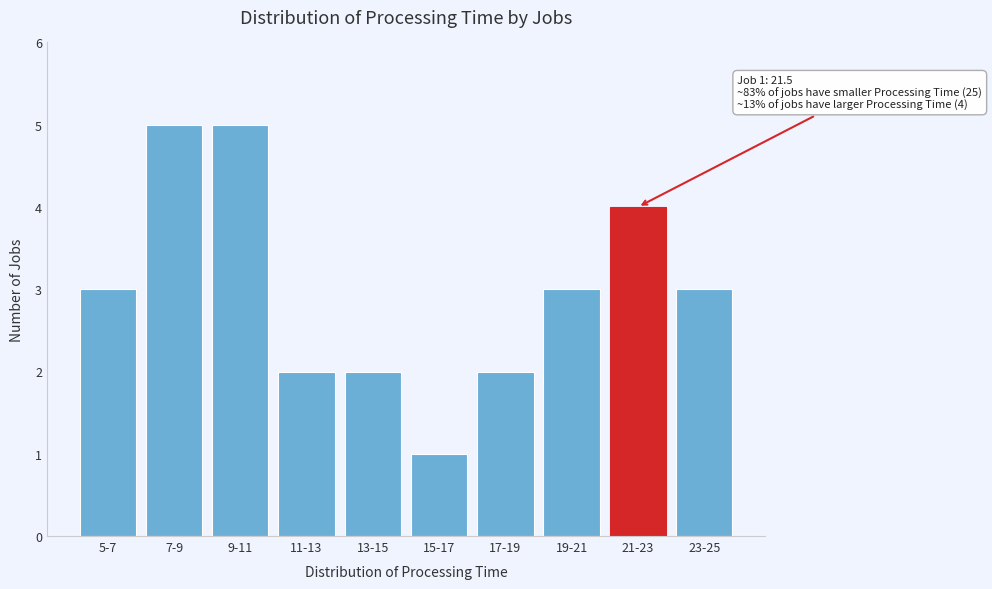

Reading left to right, what are all the values shown in this chart?

5-7=3	7-9=5	9-11=5	11-13=2	13-15=2	15-17=1	17-19=2	19-21=3	21-23=4	23-25=3